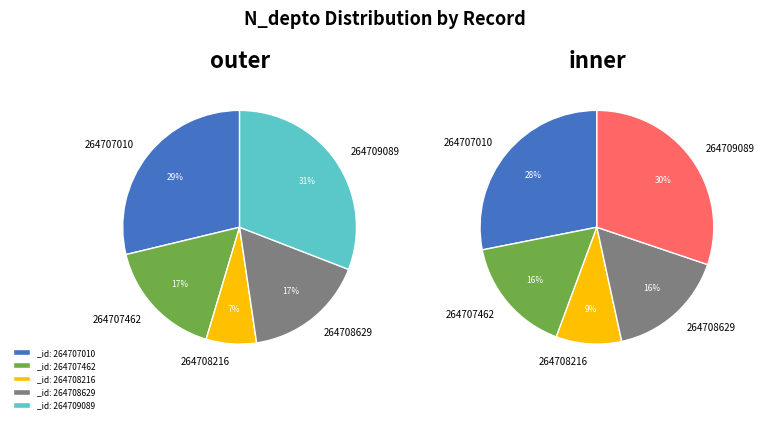

The 264709089 slice represents 31% of the pie. True or false?

True